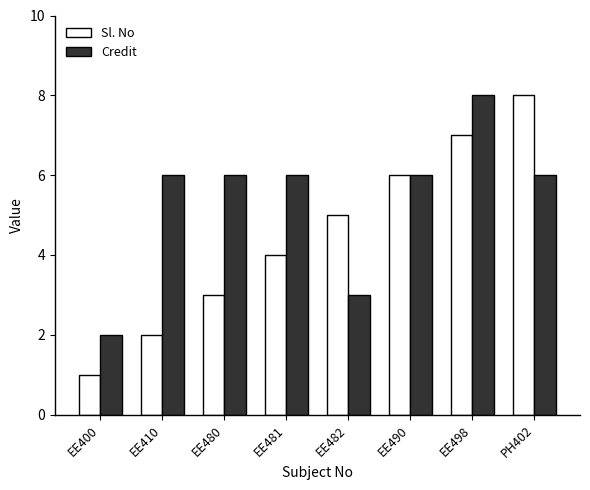

What is the minimum value shown in the chart?

1